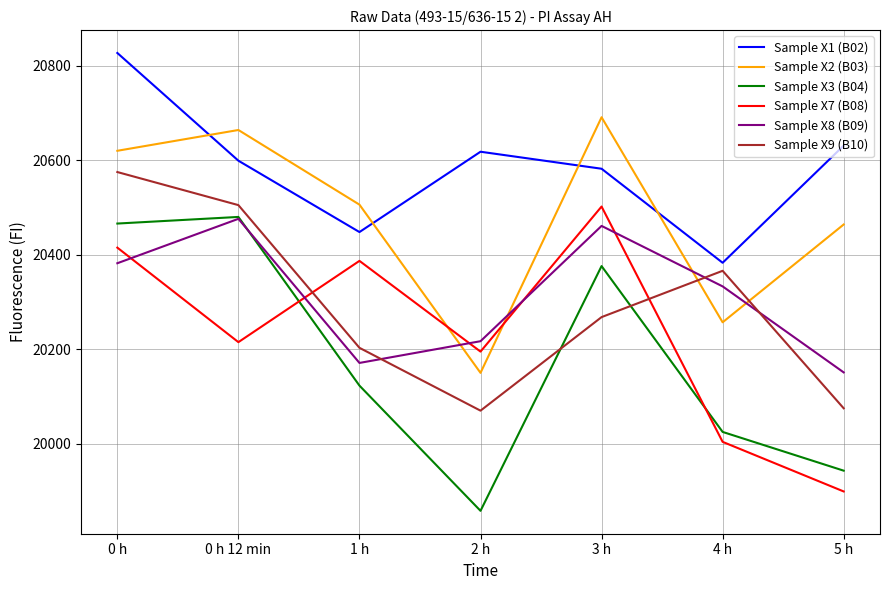

Reading left to right, what are all the values shown in this chart?

Sample X1 (B02): 20827	20599	20448	20618	20582	20383	20631
Sample X2 (B03): 20620	20664	20506	20150	20691	20257	20464
Sample X3 (B04): 20466	20480	20123	19858	20376	20025	19943
Sample X7 (B08): 20415	20215	20387	20195	20502	20004	19899
Sample X8 (B09): 20382	20476	20171	20217	20461	20333	20151
Sample X9 (B10): 20575	20505	20203	20070	20268	20366	20075